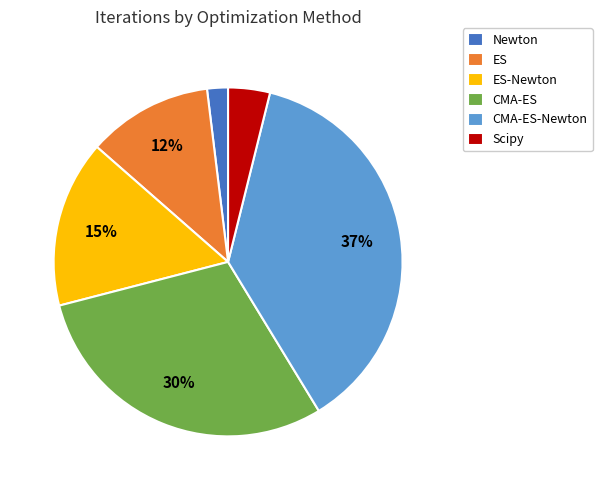

Combined, do CMA-ES-Newton and Scipy account for over 50%?

No